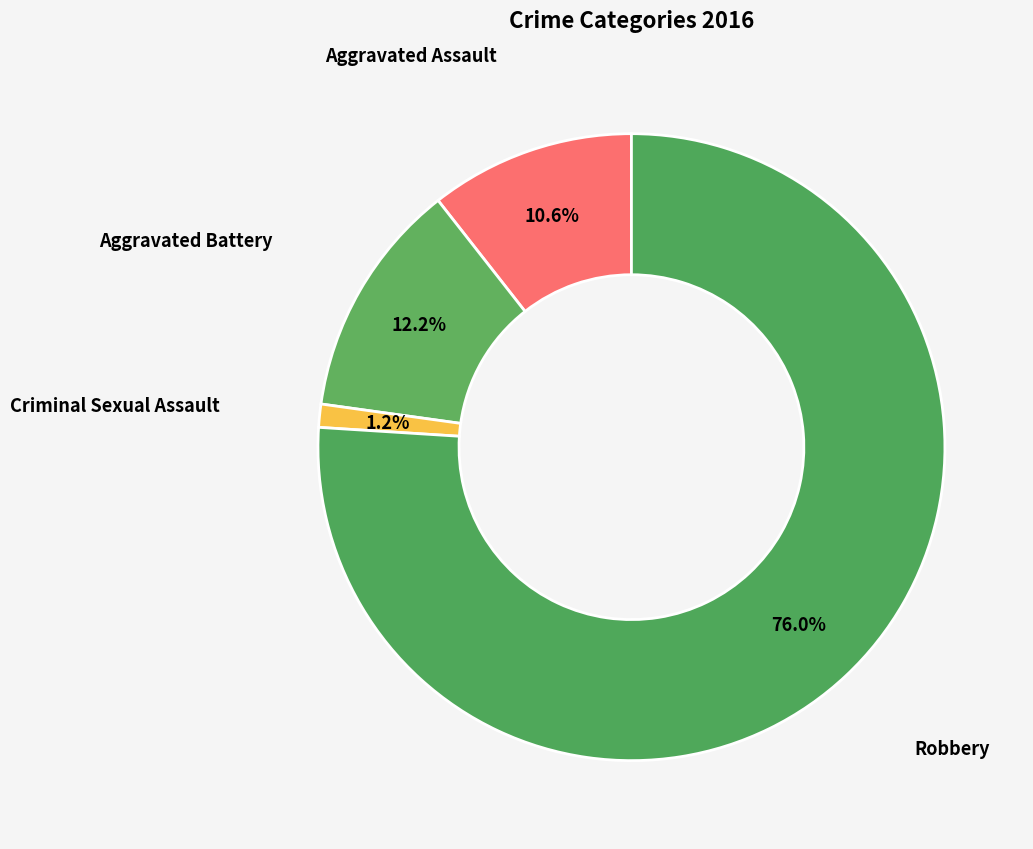

Is there a majority slice in this chart?

Yes